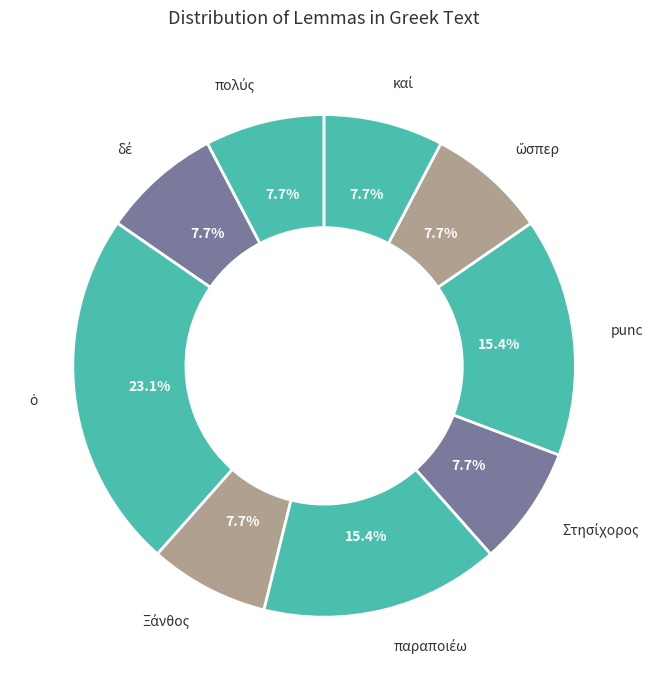

Does any single category account for the majority?

No